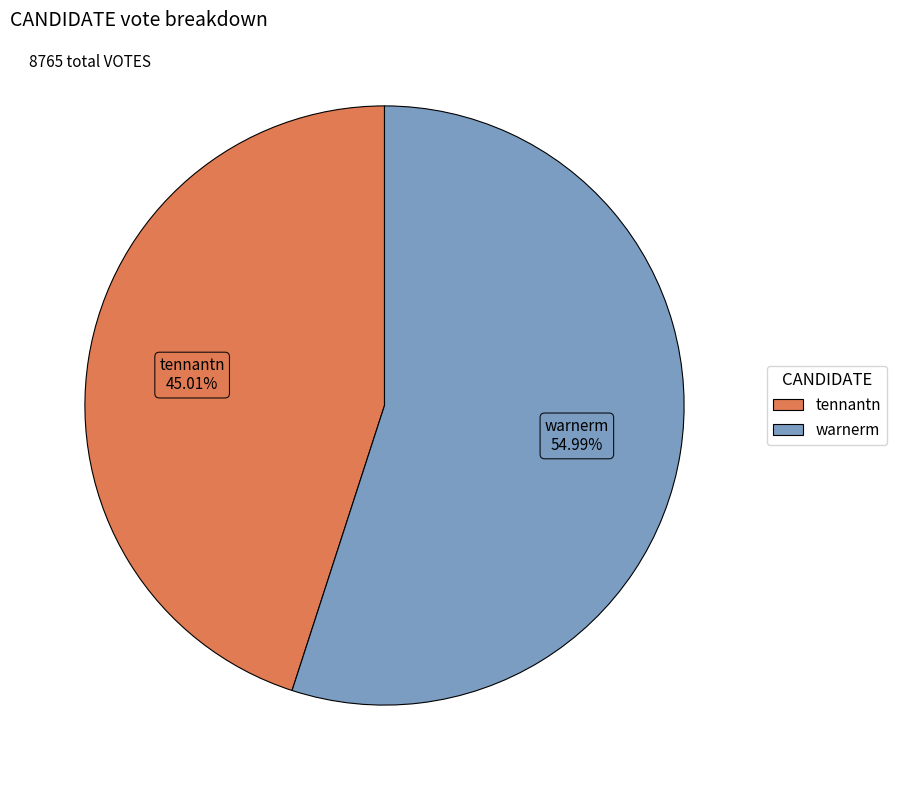

To the nearest percent, what is the average slice percentage?

50%